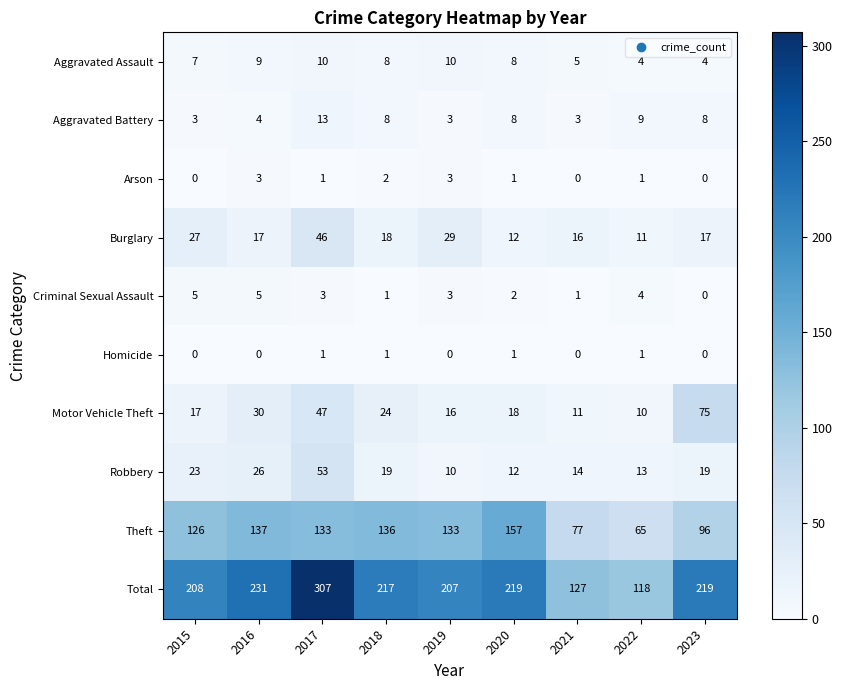

Is it true that Motor Vehicle Theft equals 49 at 2016?

False